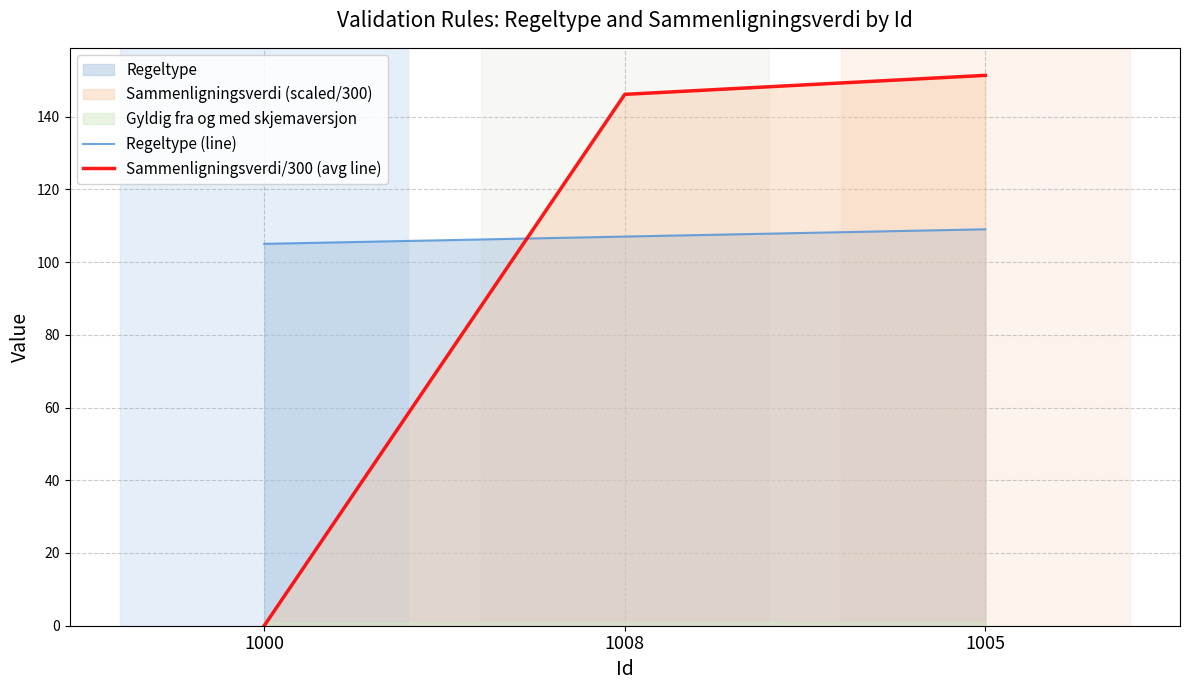

What is the difference between the maximum and minimum values in the Sammenligningsverdi/300 (avg line) series?

151.3